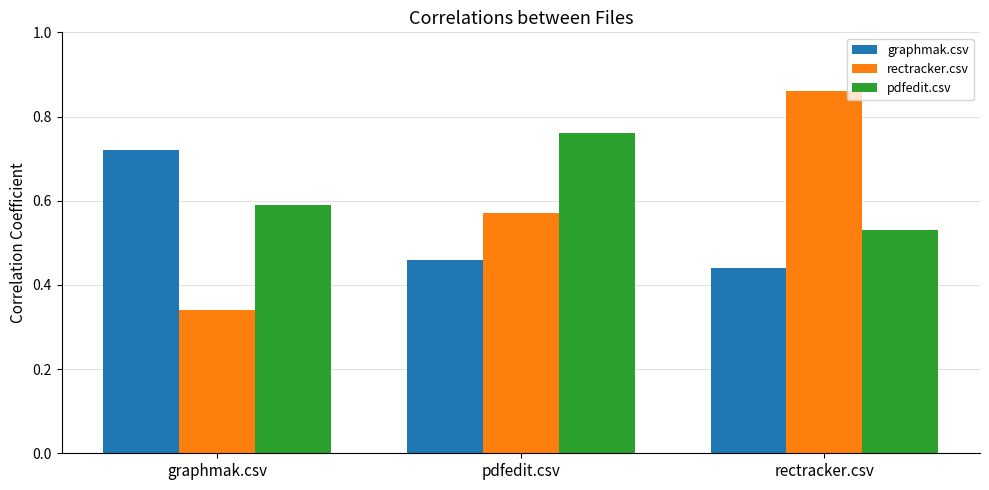

Which series has the largest range (max minus min)?

rectracker.csv